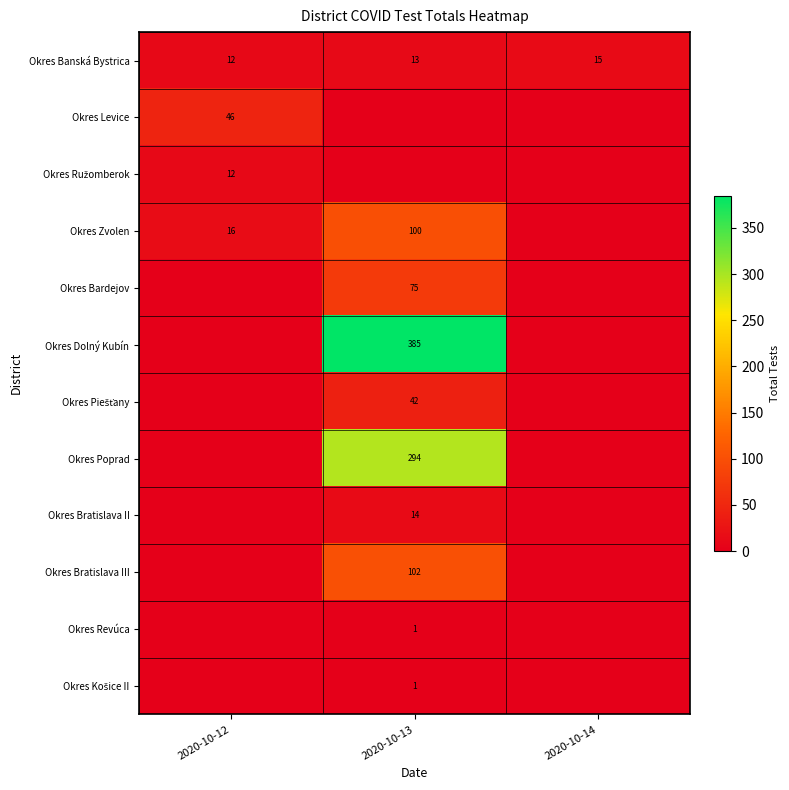

At which category is the sum across all series the highest?

2020-10-13